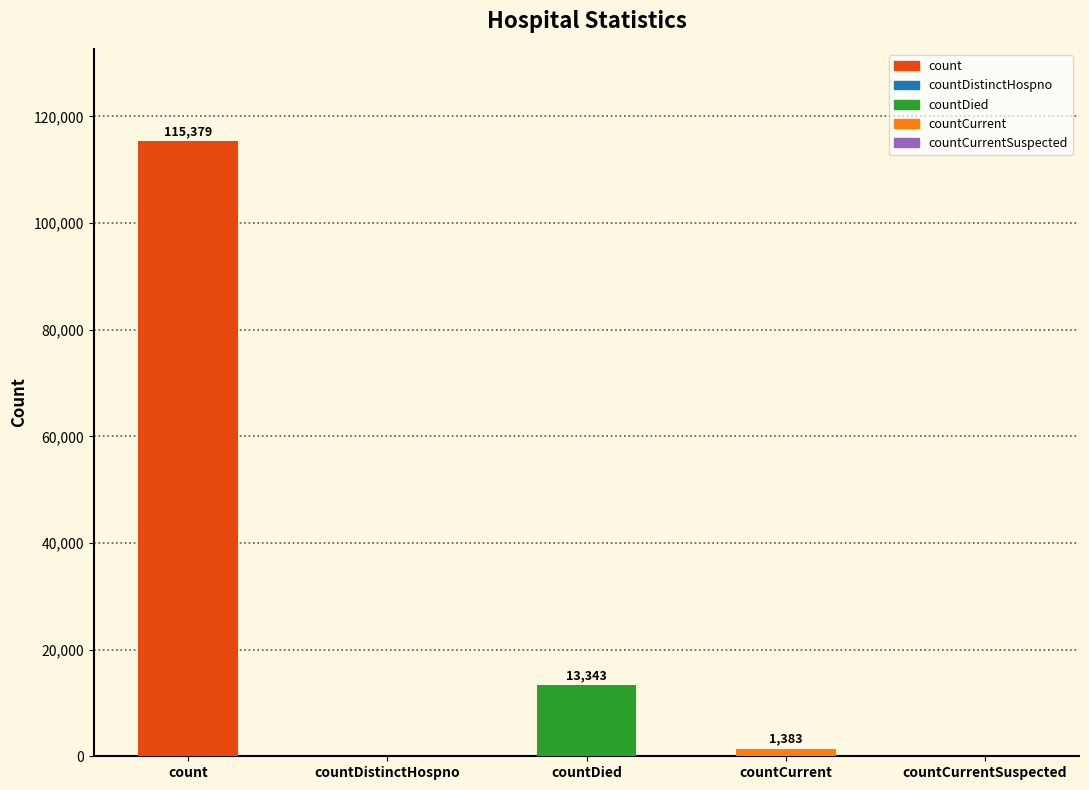

Reading right to left, extract all data points from this chart.

countCurrentSuspected=0	countCurrent=1383	countDied=13343	countDistinctHospno=0	count=115379